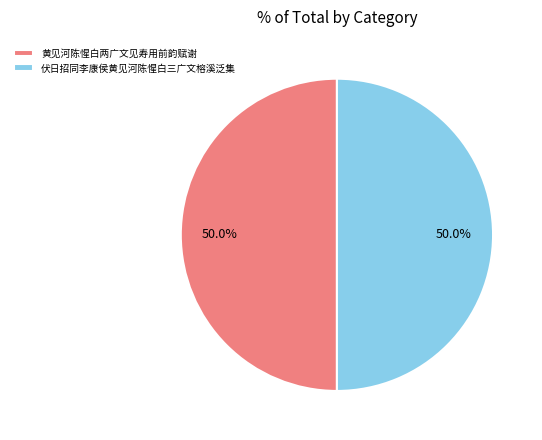

Count the number of slices in the pie.

2